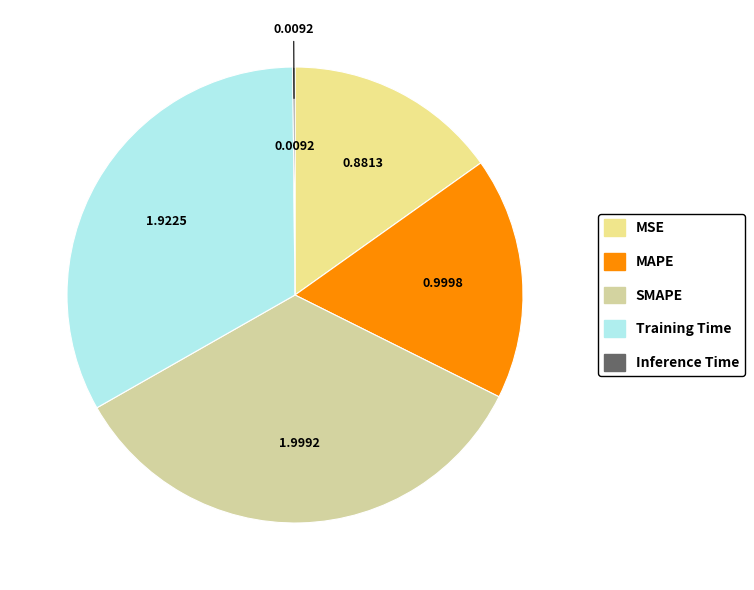

What is the ratio of the value at Training Time to the value at SMAPE?

1.0